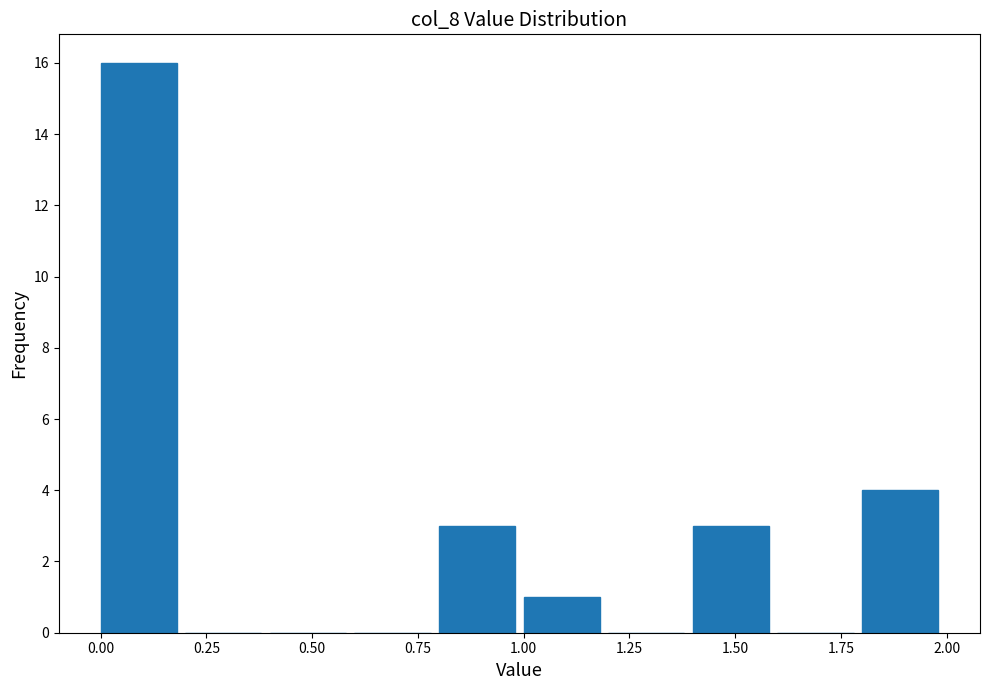

Which range on the x-axis has the tallest bar?

0.0 to 0.2